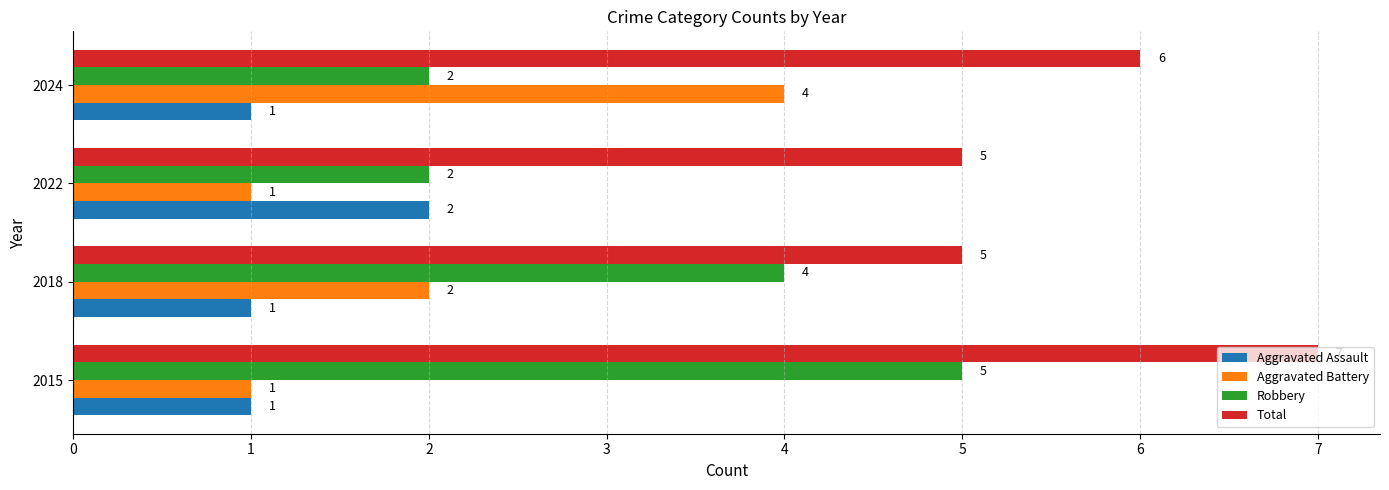

How many Robbery values are between 2 and 5?

4